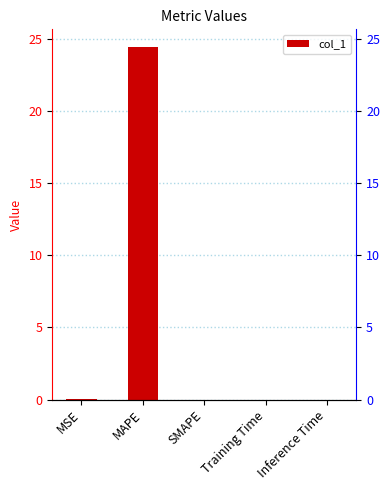

Rank the categories by value from lowest to highest.

SMAPE, Training Time, Inference Time, MSE, MAPE